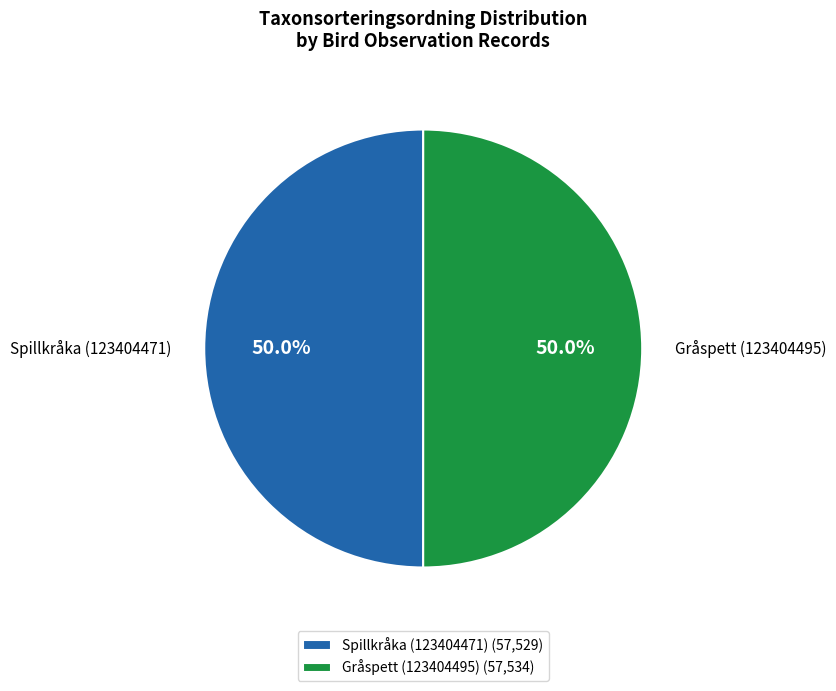

What percentage do Spillkråka (123404471) and Gråspett (123404495) together represent?

100.0%